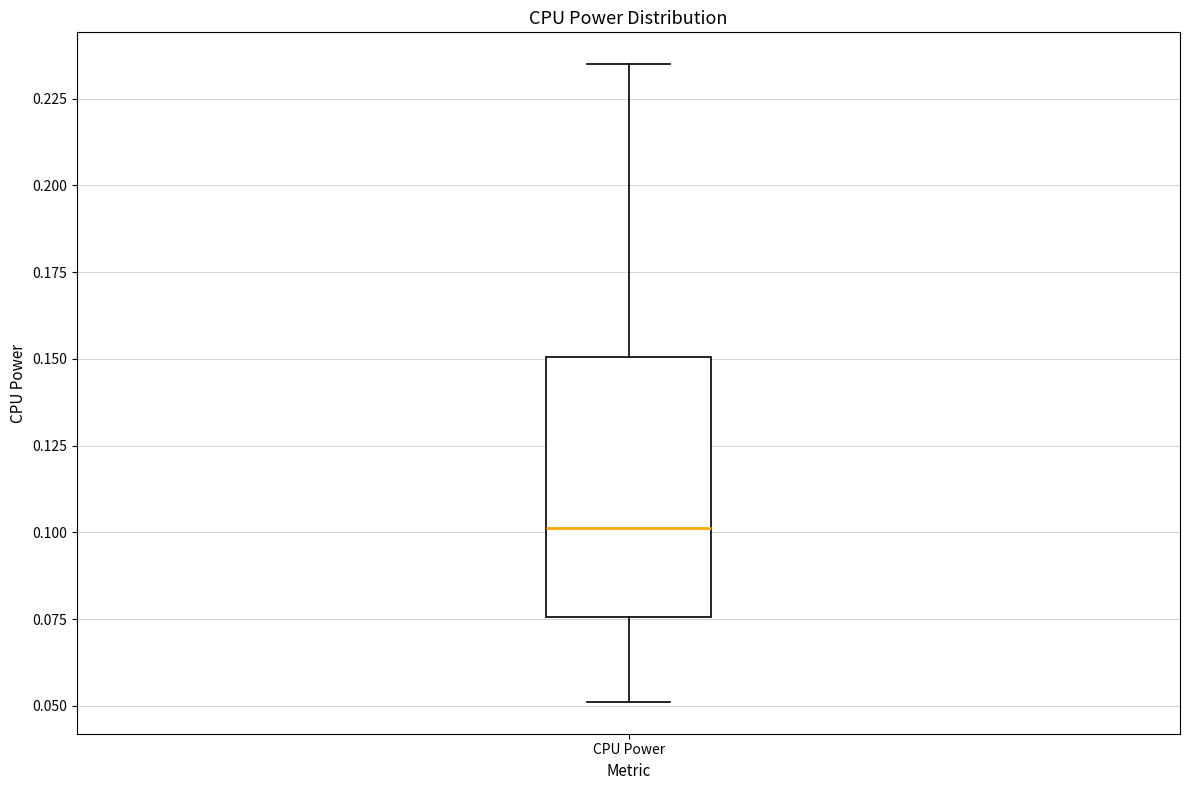

Transcribe this box plot: give where the median line is, the range the box spans, and where the two whiskers end, as read against the y-axis. The values are not printed on the chart, so give them approximately, as read against the axis.

median 0.100, box 0.075 to 0.150, whiskers 0.050 to 0.235